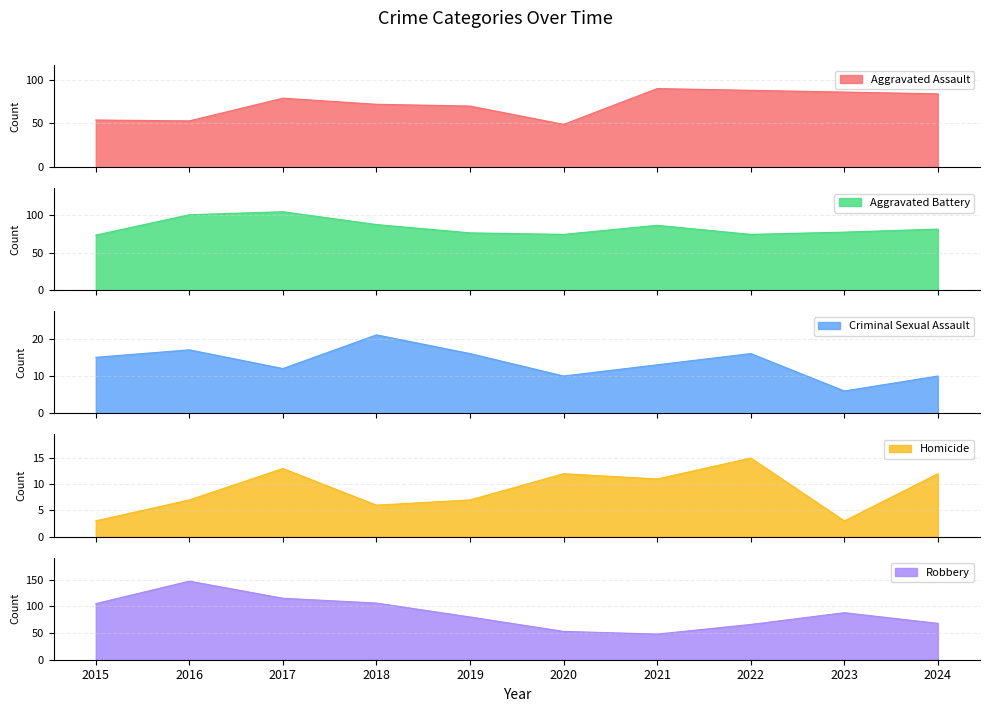

Is it true that Aggravated Assault equals 49 at 2020?

True